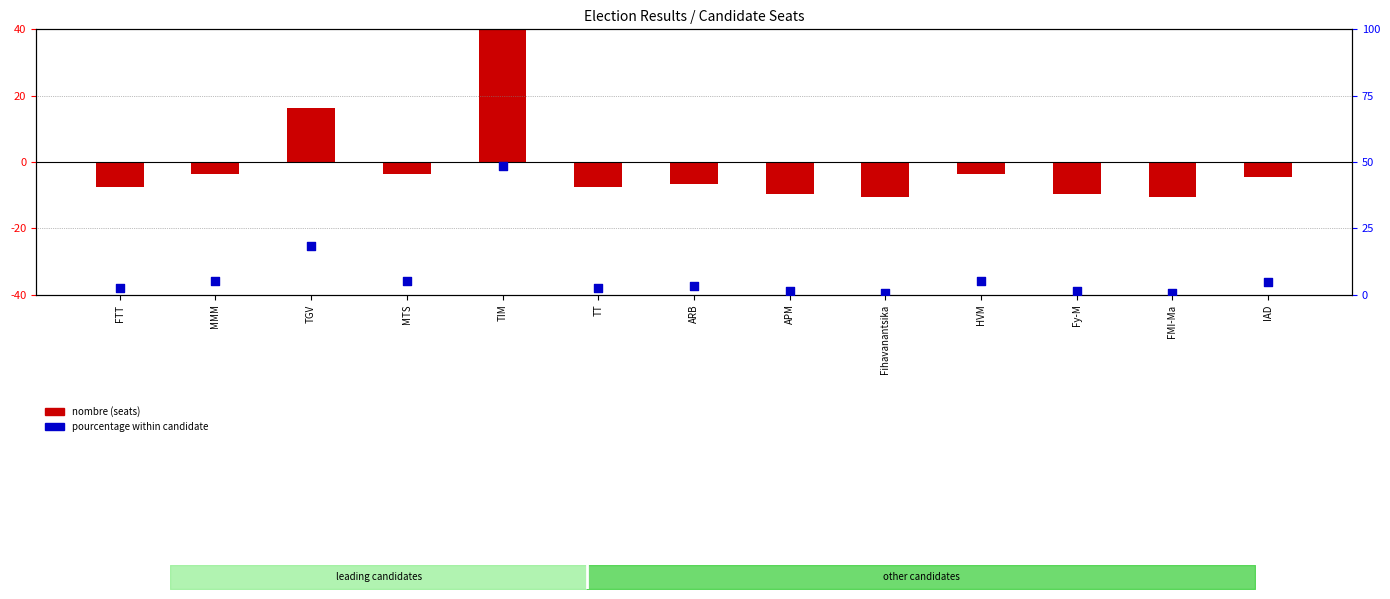

Which series contains the lowest Y value?

pourcentage within candidate